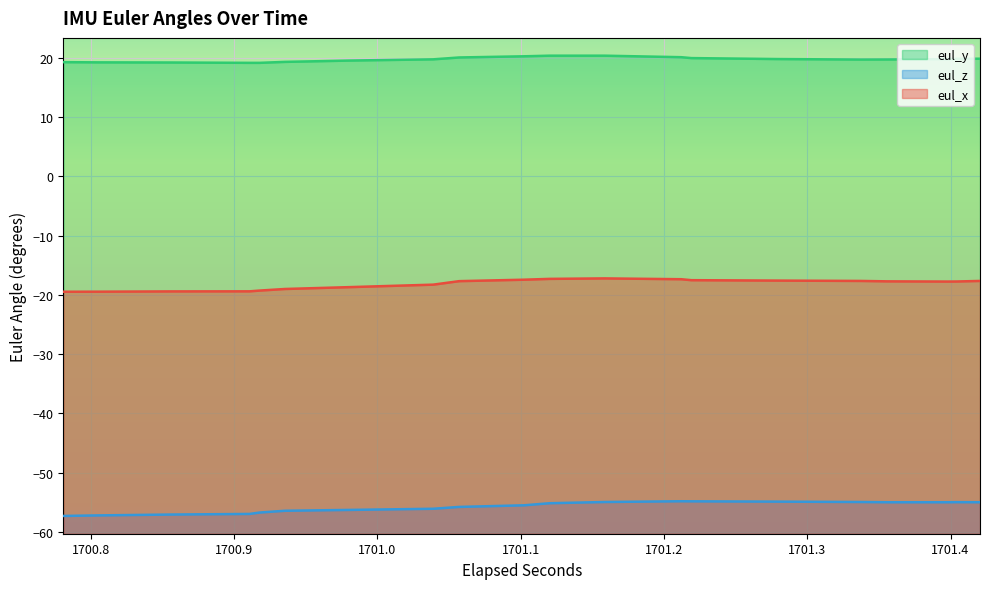

Does the chart display data point markers on the line(s)?

No